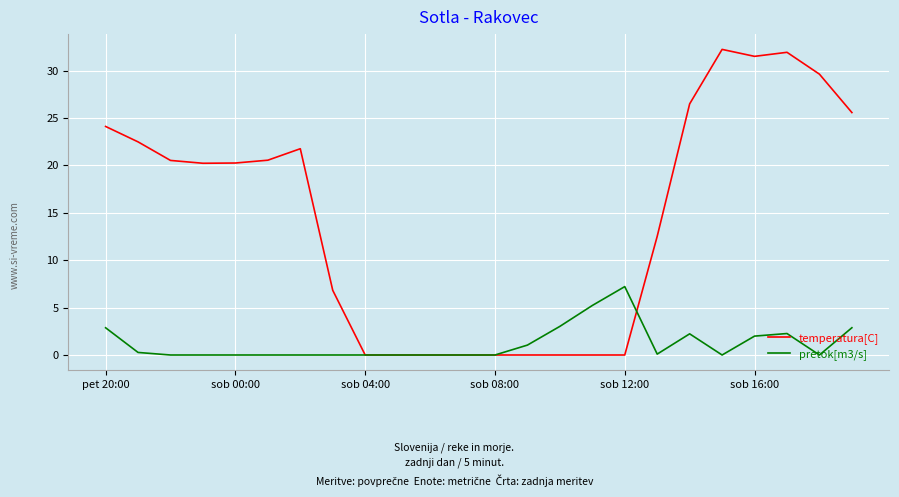

Rank the series by their average value, from highest to lowest.

temperatura[C], pretok[m3/s]